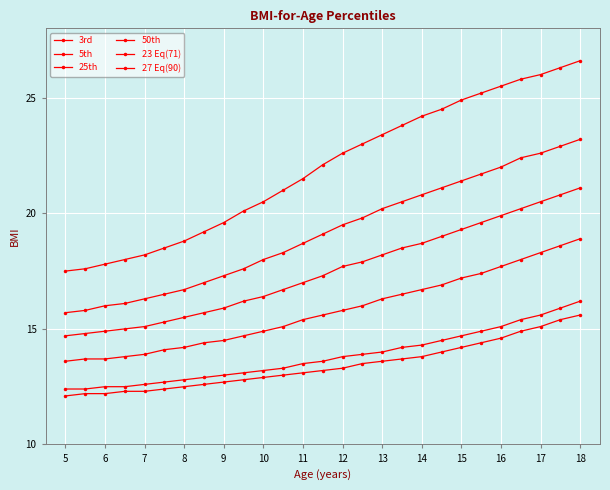

What is the lowest value of the 25th series?

13.6